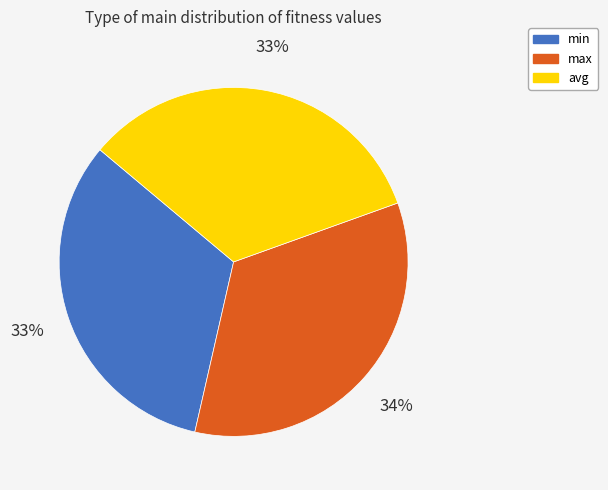

To the nearest percent, what percentage of the pie is max?

34%